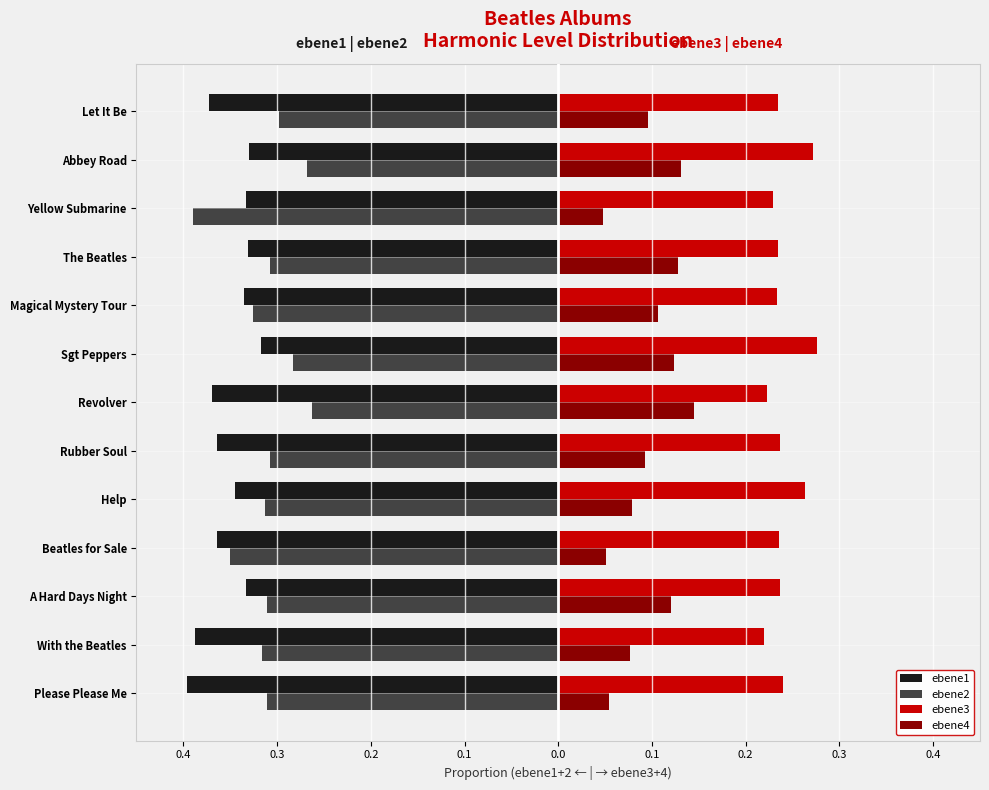

What are all the series names shown in the legend?

ebene1, ebene2, ebene3, ebene4